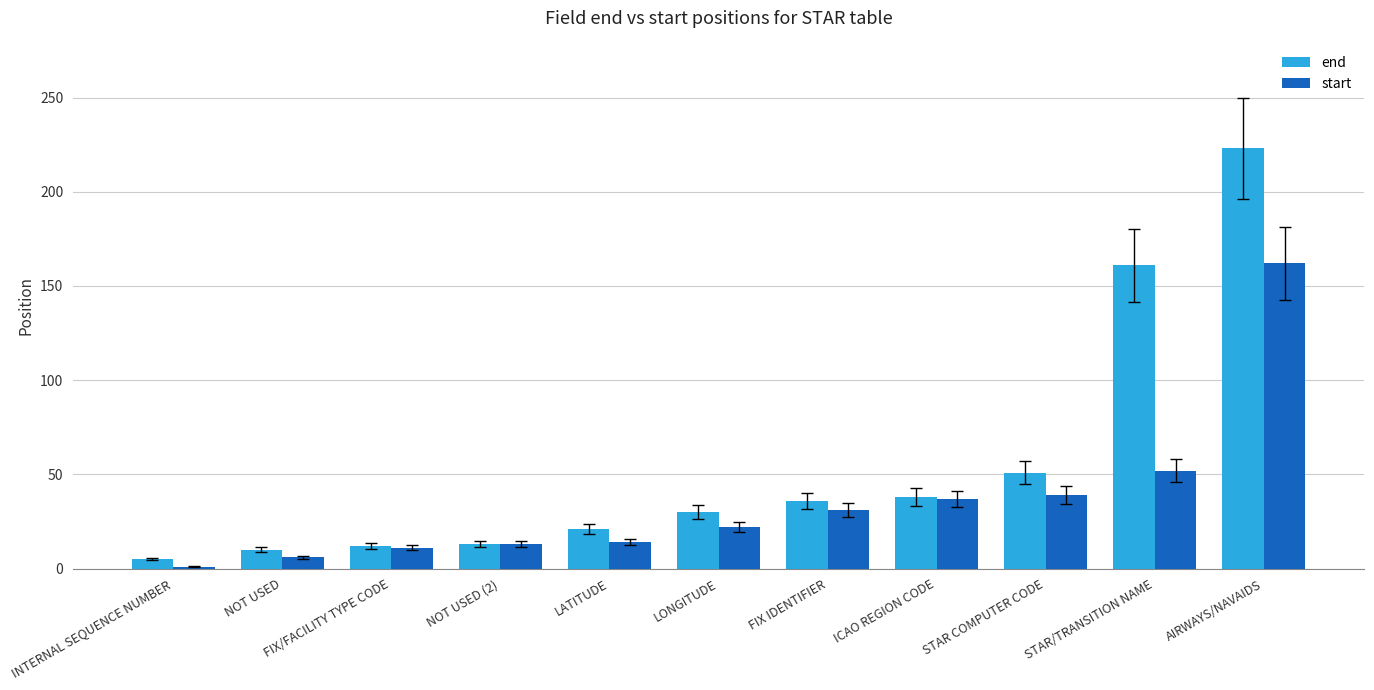

What is the label of the 10th bar from the right?

NOT USED